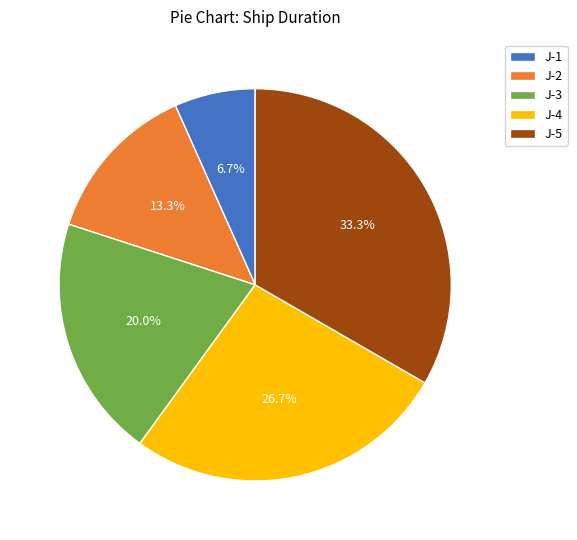

Is it true that J-5 is 33% of the pie?

True